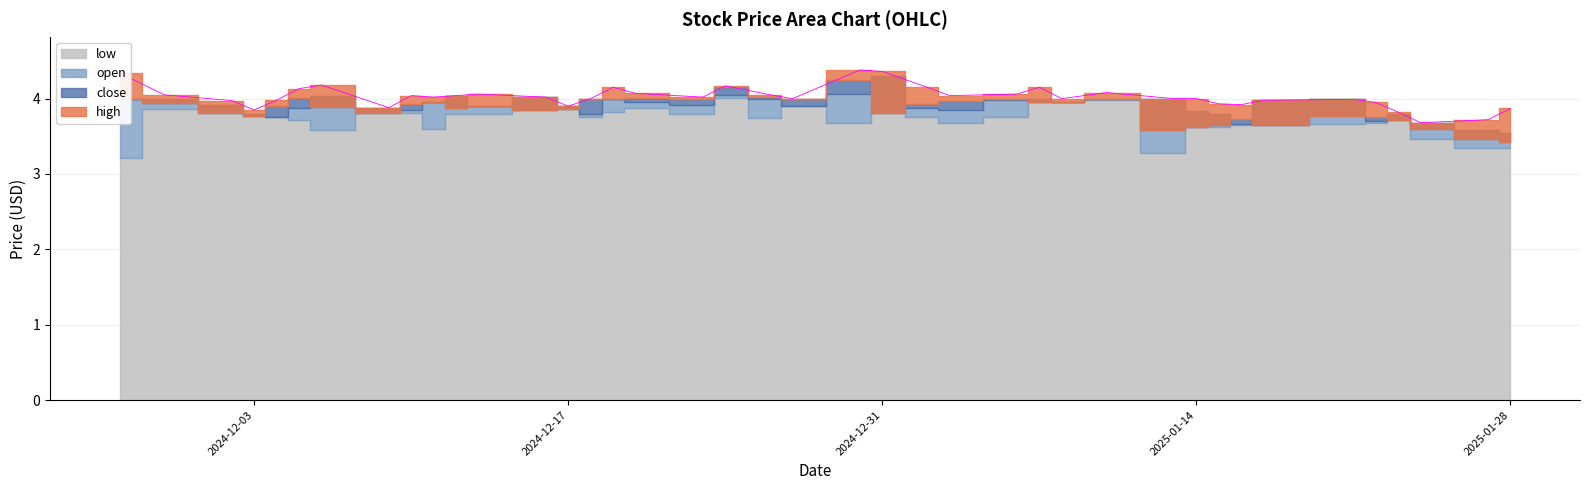

What is the lowest value of the close series?

3.4